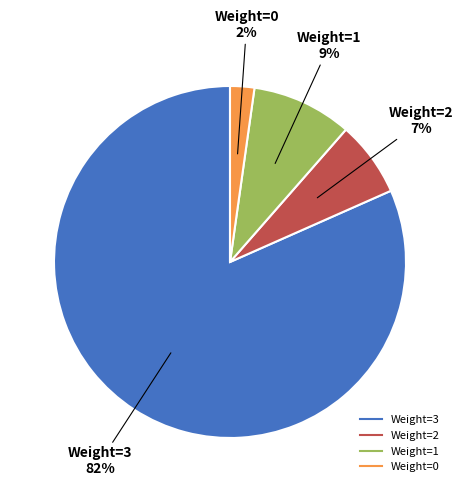

To the nearest percent, what is the combined percentage of Weight=2 and Weight=0?

9%